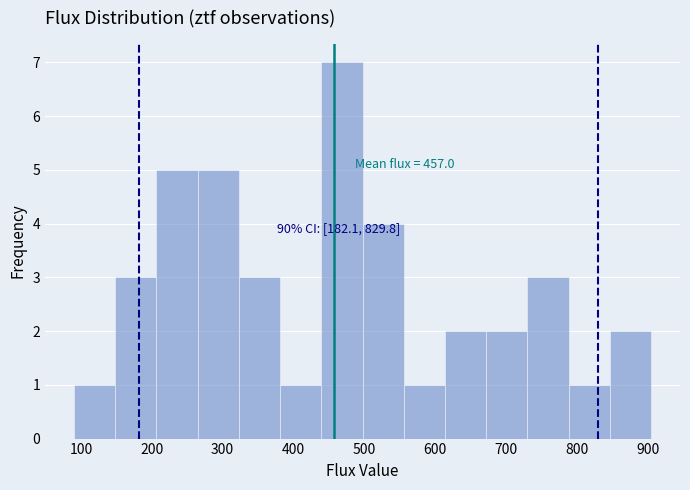

Over which range of the x-axis is the bar tallest?

440 to 500